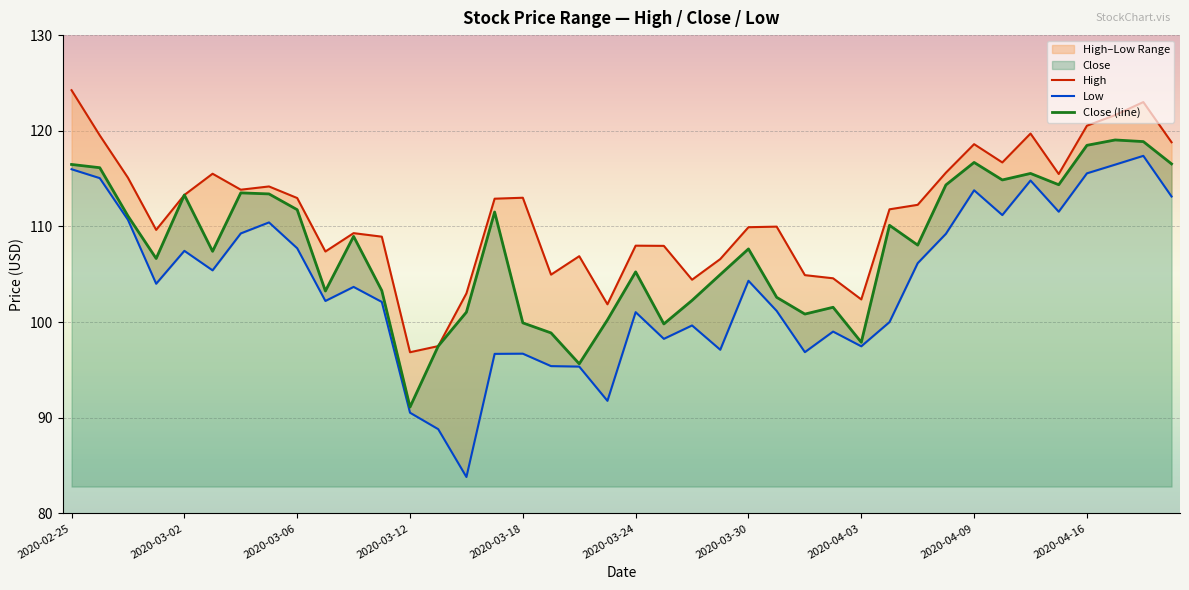

How many categories are shown in the chart?

40